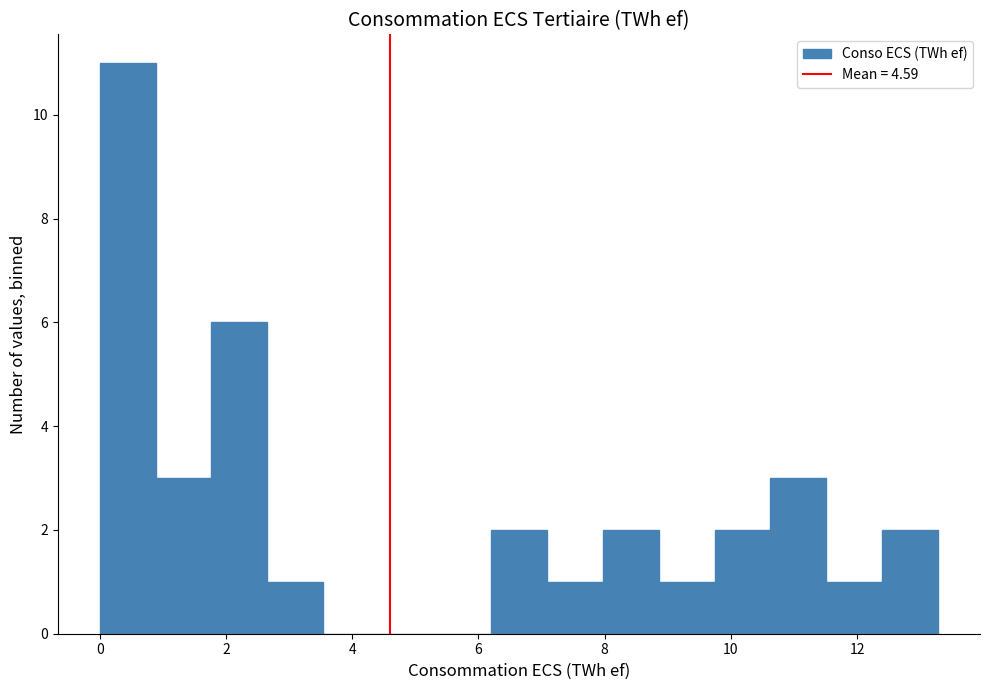

What is the height of the bar covering 7.0 to 8.0 on the x-axis? Neither the bar edges nor the heights are printed on the chart, so give them approximately, as read against the axes.

1